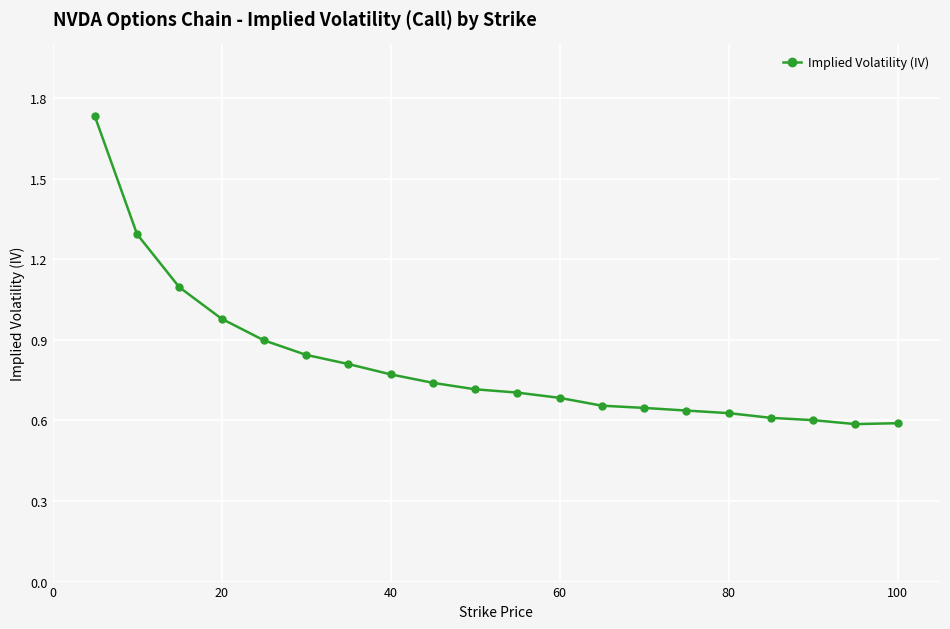

Does the chart display data point markers on the line(s)?

Yes